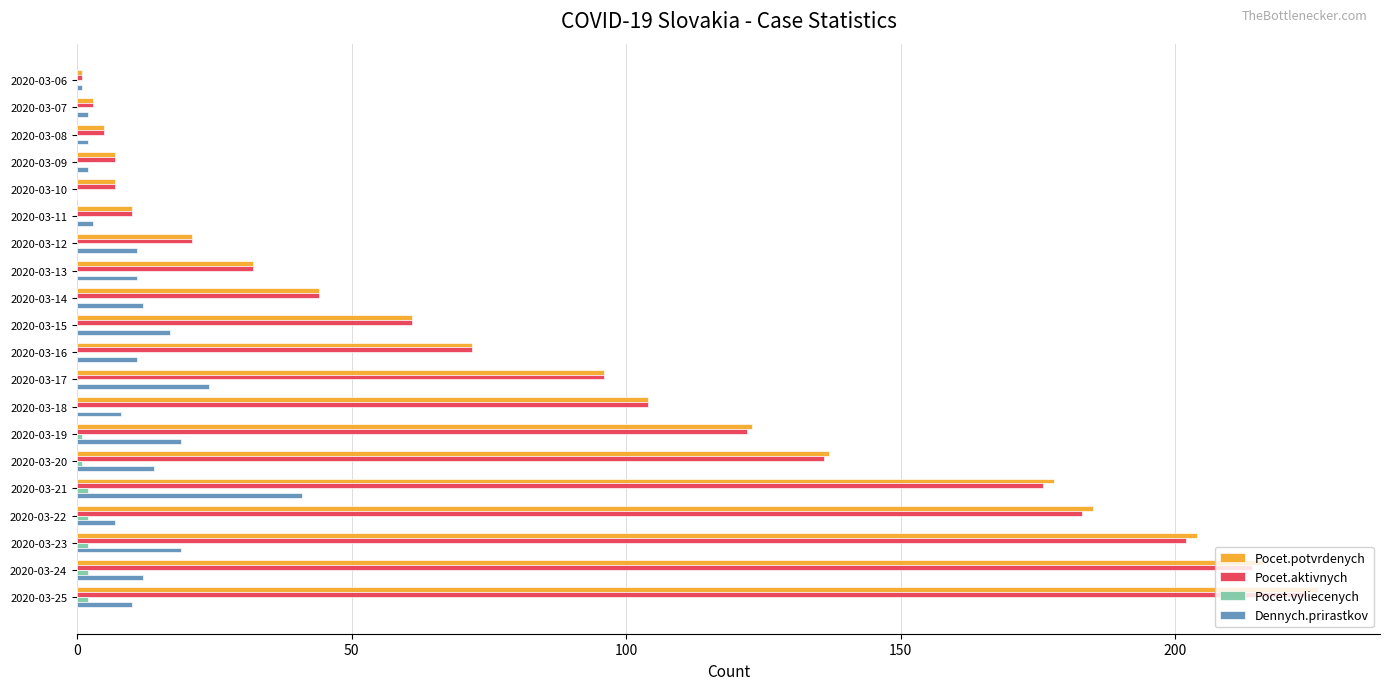

The Pocet.potvrdenych series shows 32 at 2020-03-13. True or false?

True